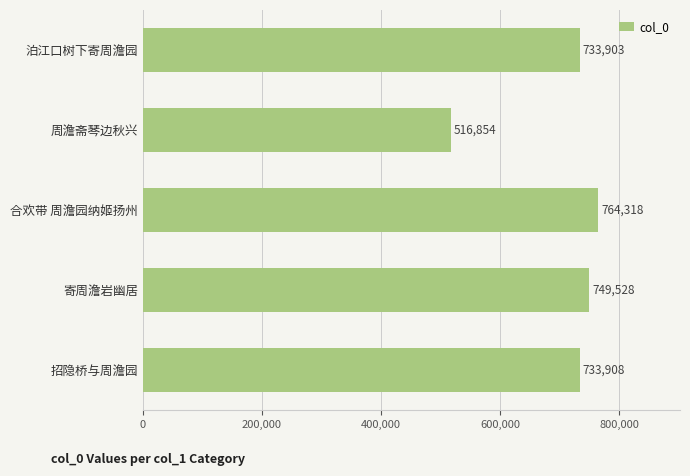

Reading bottom to top, extract all data points from this chart.

733908	749528	764318	516854	733903